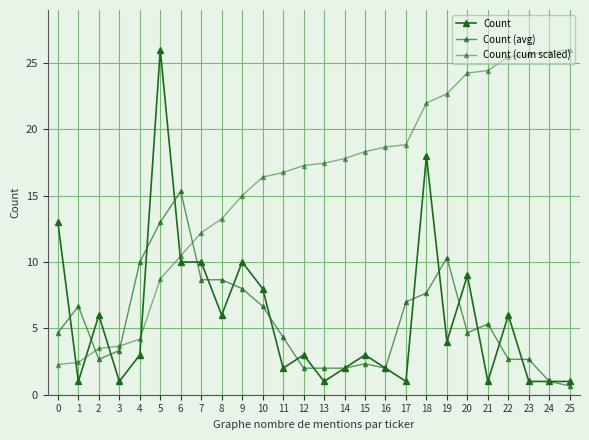

Does the chart have visible grid lines?

Yes